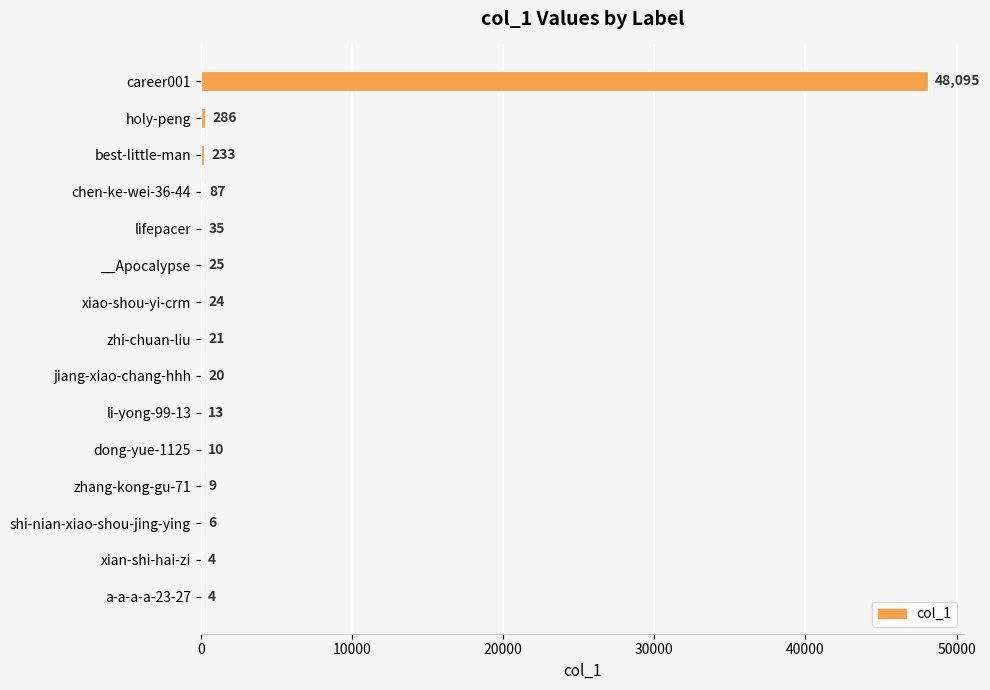

Which has a higher value, best-little-man or __Apocalypse?

best-little-man